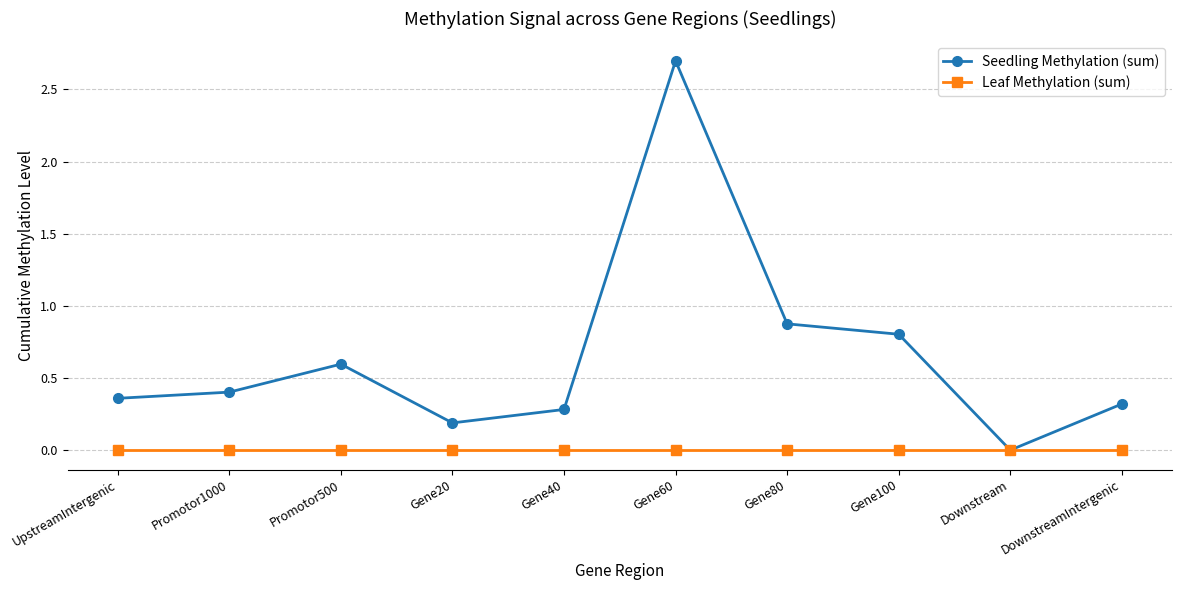

Which series has the widest spread of values?

Seedling Methylation (sum)